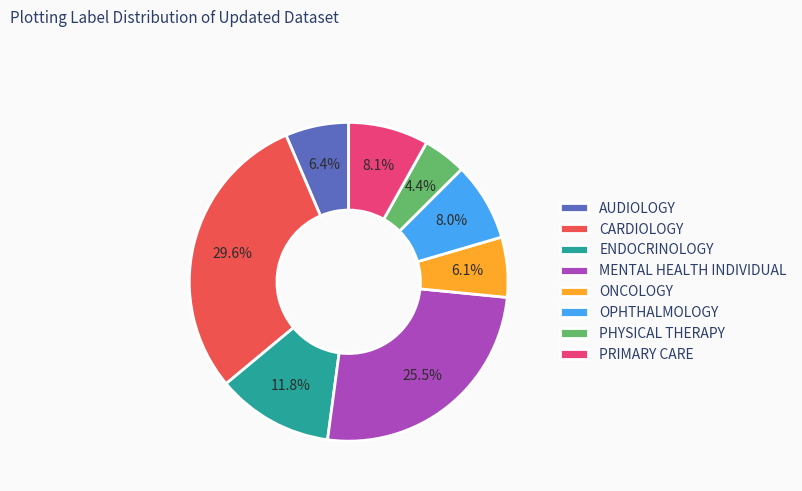

Is ENDOCRINOLOGY the majority of the pie?

No